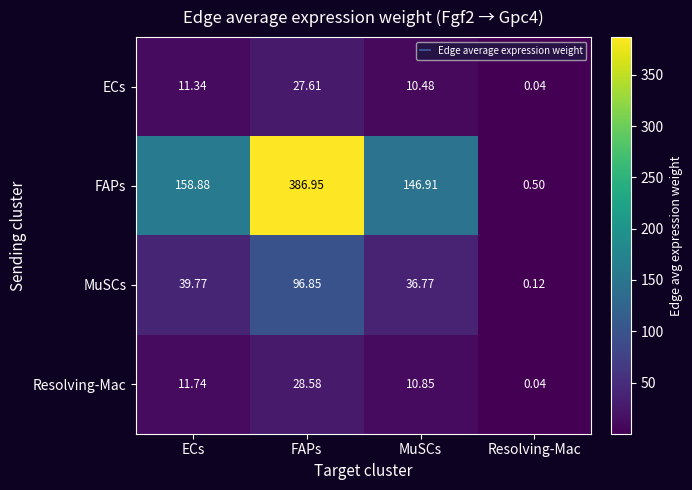

Count the number of data series in this chart.

4